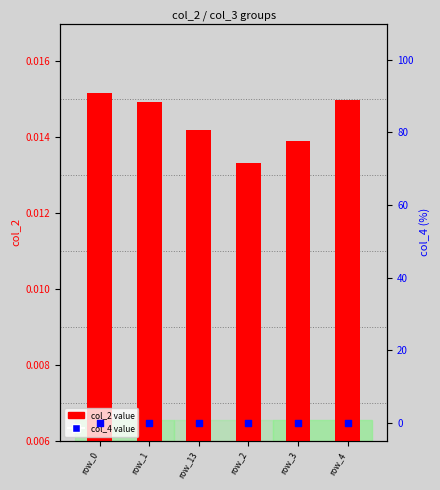

Which series reaches the maximum Y coordinate?

col_2 value